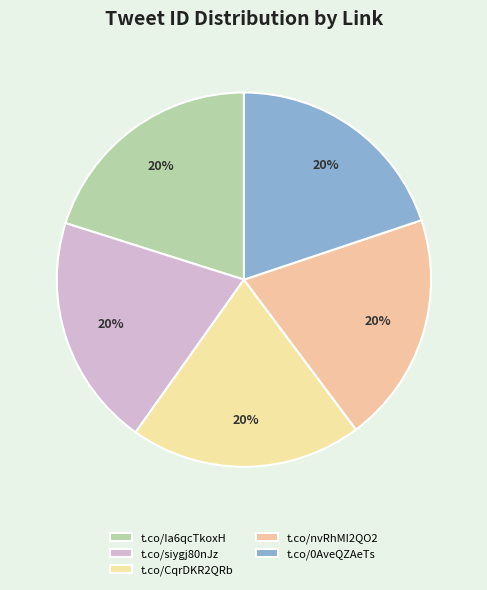

What percentage is the t.co/siygj80nJz slice, to the nearest percent?

20%